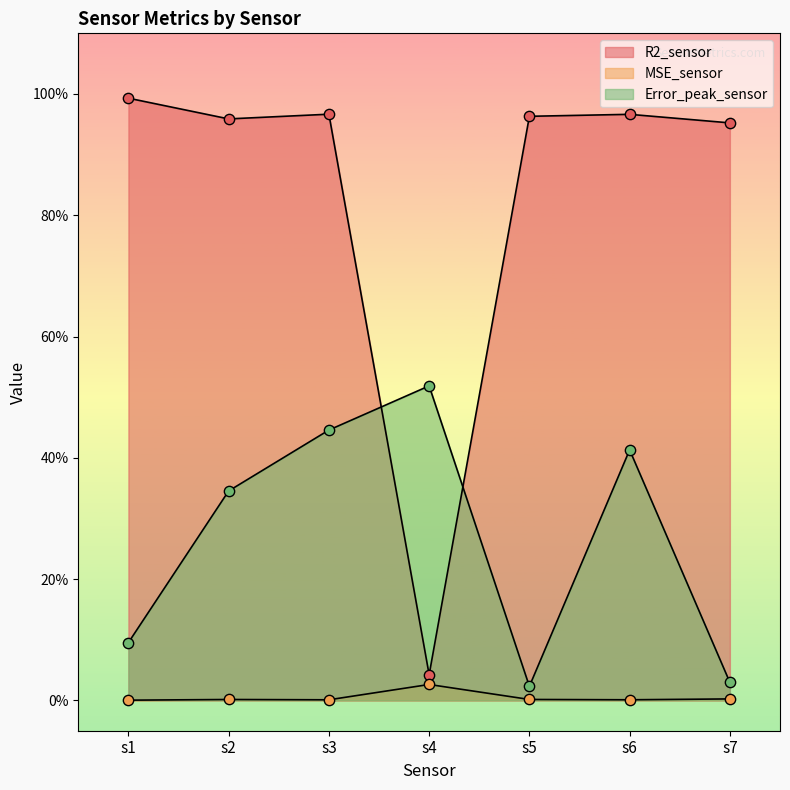

At how many categories does at least one series exceed 0?

7